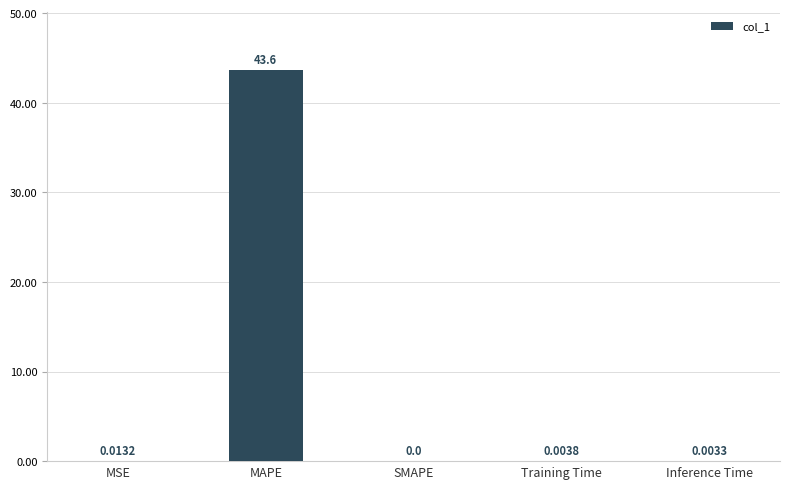

Which category has the highest value across all series?

MAPE